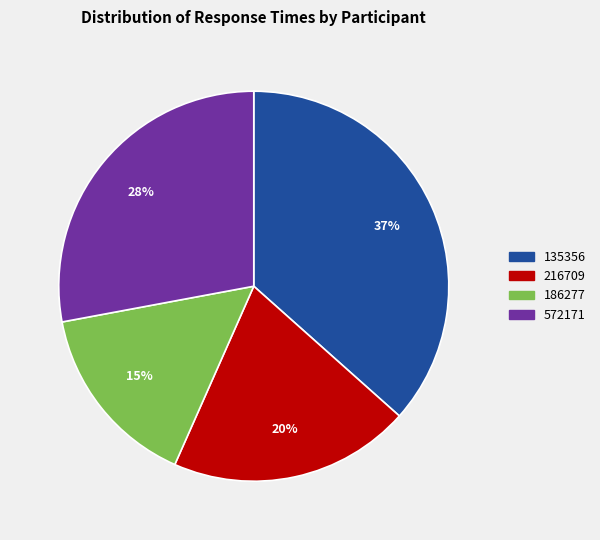

Count the number of slices in the pie.

4